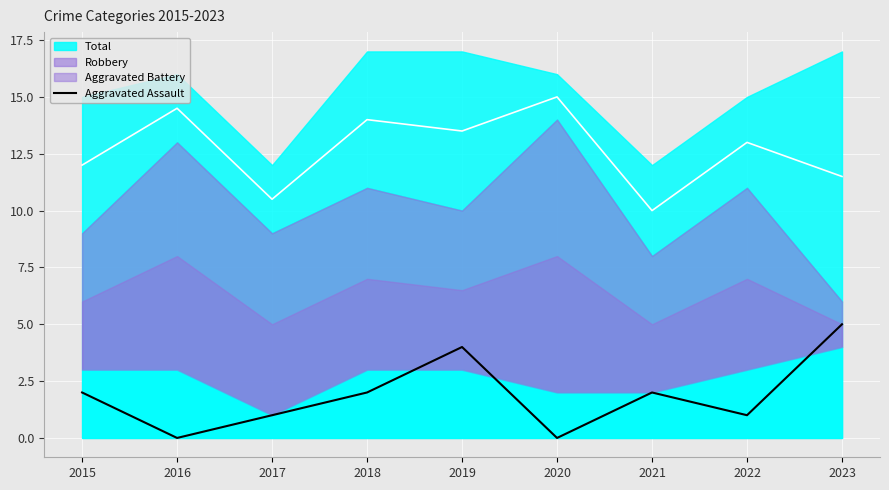

At which label does Aggravated Assault reach its peak?

2023